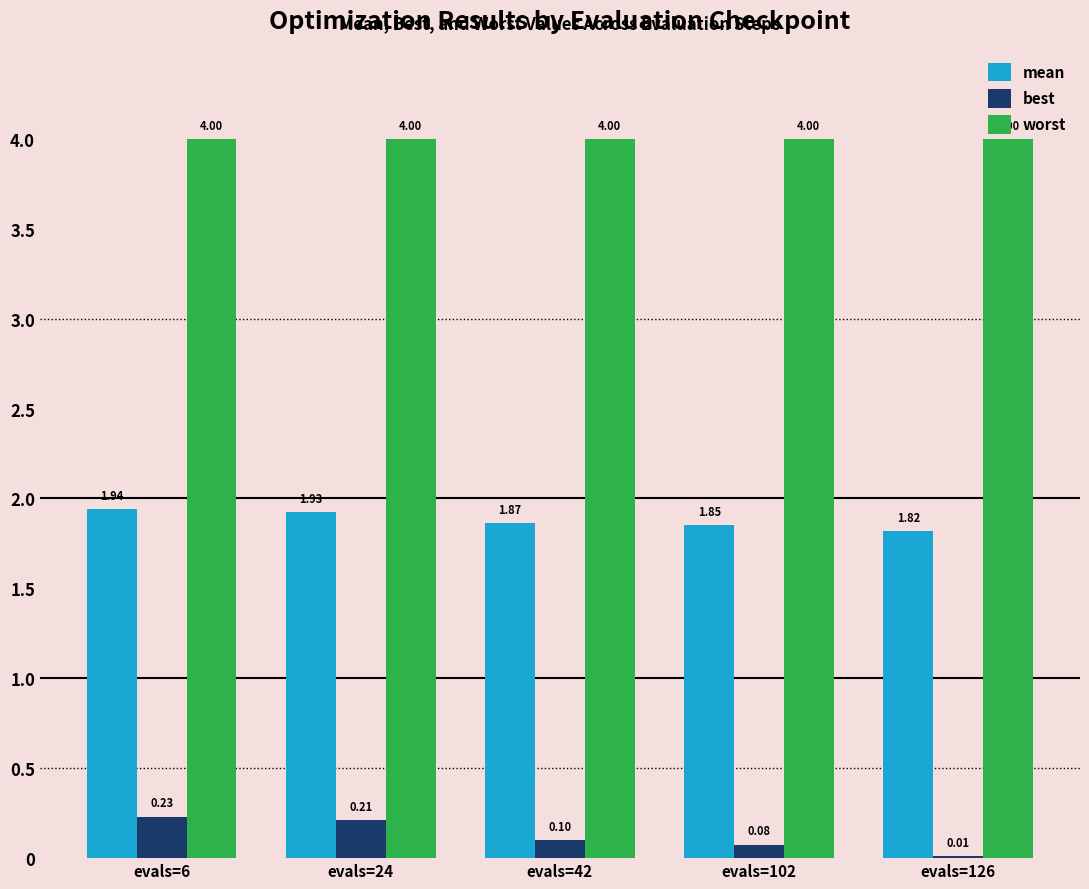

Which series has the largest total across all categories?

worst